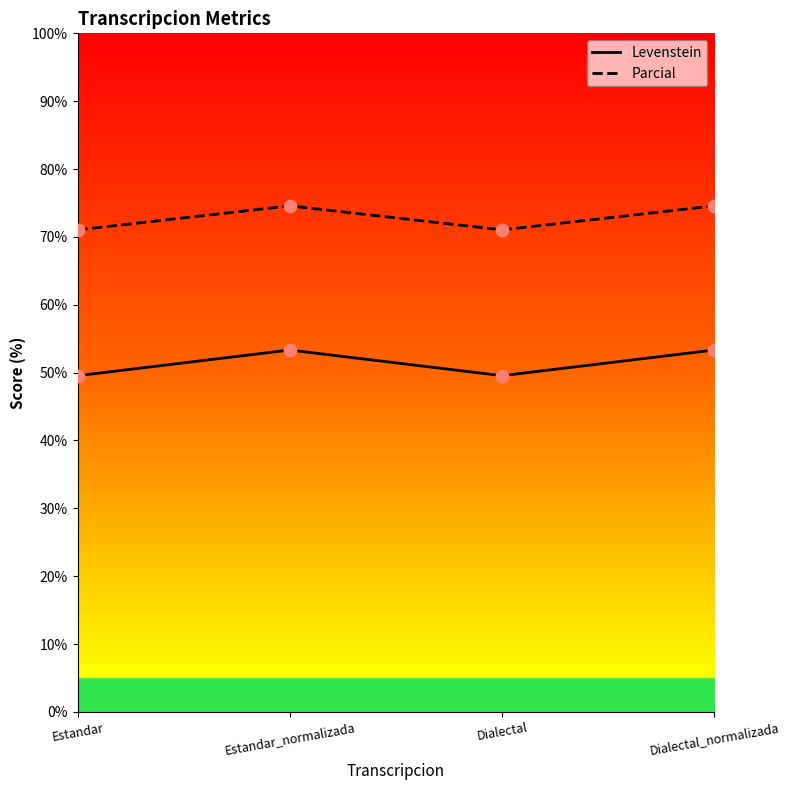

Which series reaches the maximum Y coordinate?

Parcial